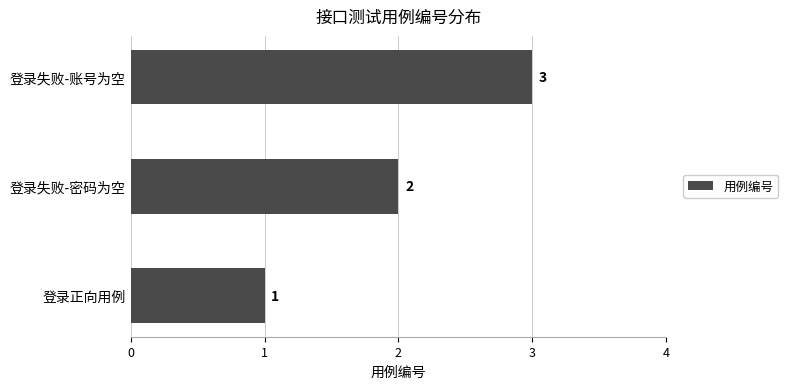

The value at 登录失败-密码为空 is 1. True or false?

False